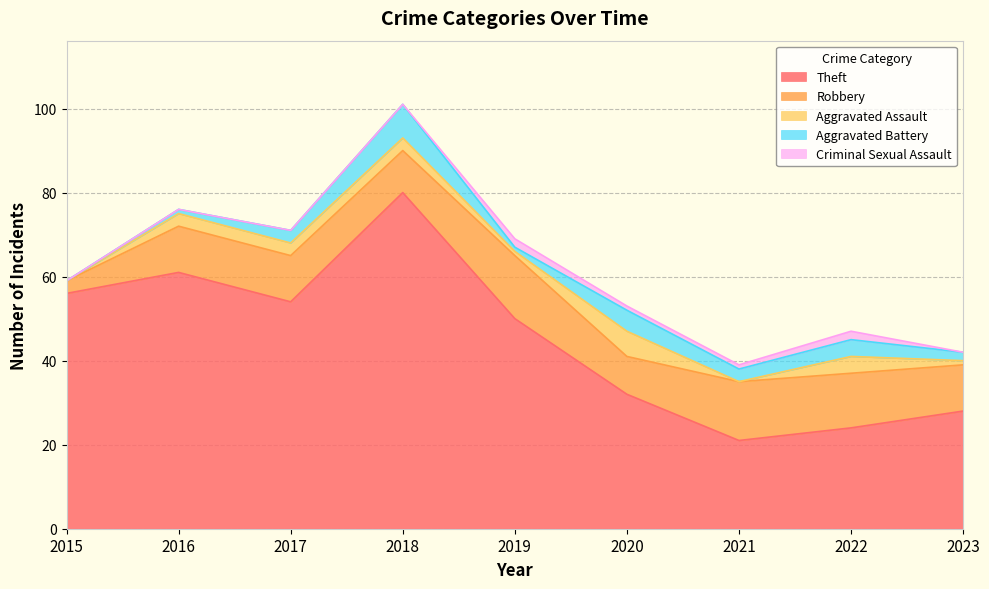

Does the chart display data point markers on the line(s)?

No